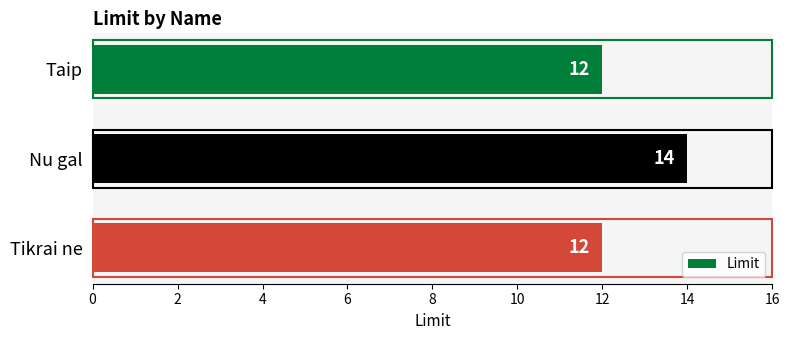

What is the smallest value displayed?

12